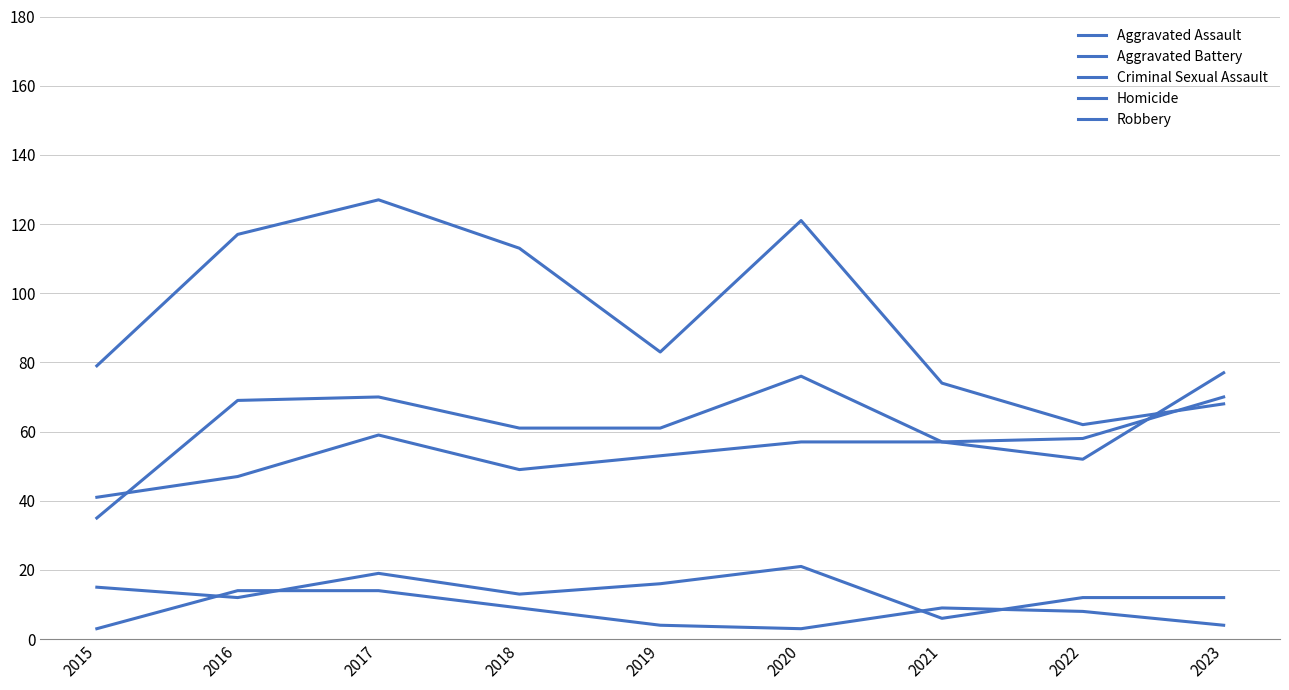

What is the total value across all series at 2021?

203